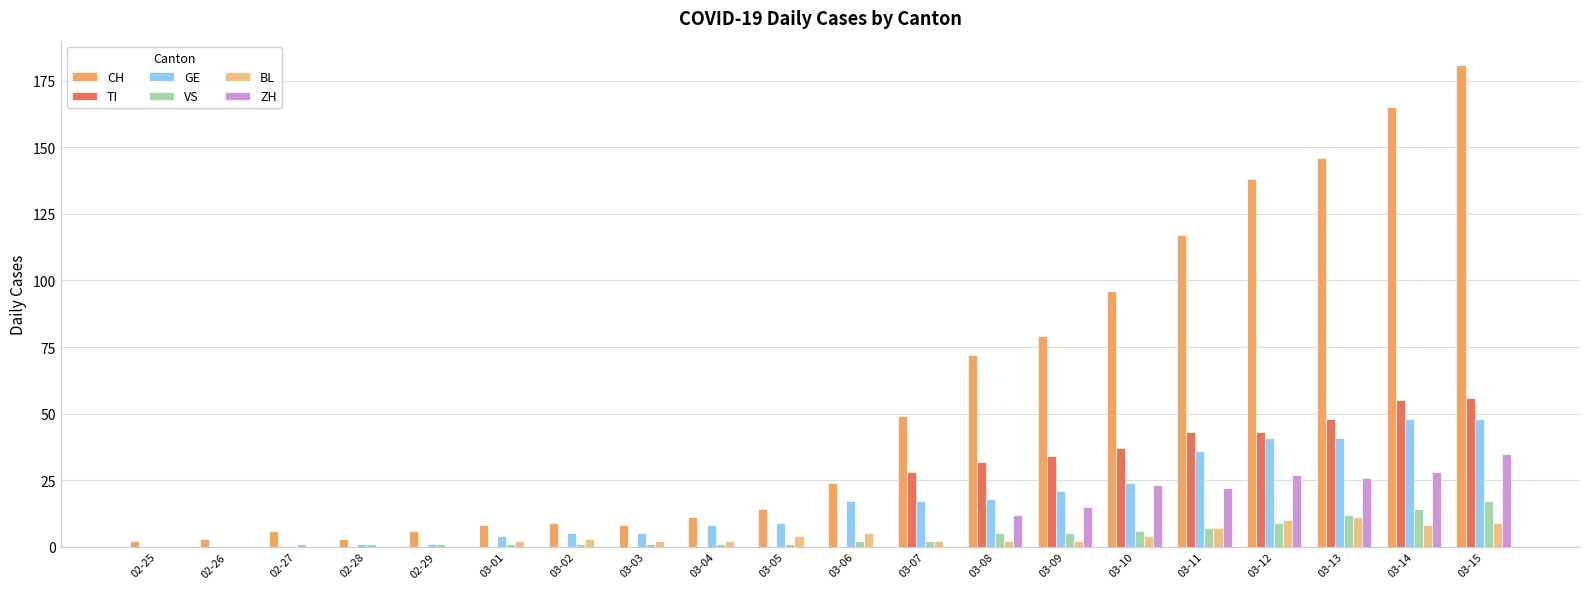

Reading left to right, extract all data points from this chart.

CH: 2	3	6	3	6	8	9	8	11	14	24	49	72	79	96	117	138	146	165	181
TI: 0	0	0	0	0	0	0	0	0	0	0	28	32	34	37	43	43	48	55	56
GE: 0	0	0	1	1	4	5	5	8	9	17	17	18	21	24	36	41	41	48	48
VS: 0	0	1	1	1	1	1	1	1	1	2	2	5	5	6	7	9	12	14	17
BL: 0	0	0	0	0	2	3	2	2	4	5	2	2	2	4	7	10	11	8	9
ZH: 0	0	0	0	0	0	0	0	0	0	0	0	12	15	23	22	27	26	28	35